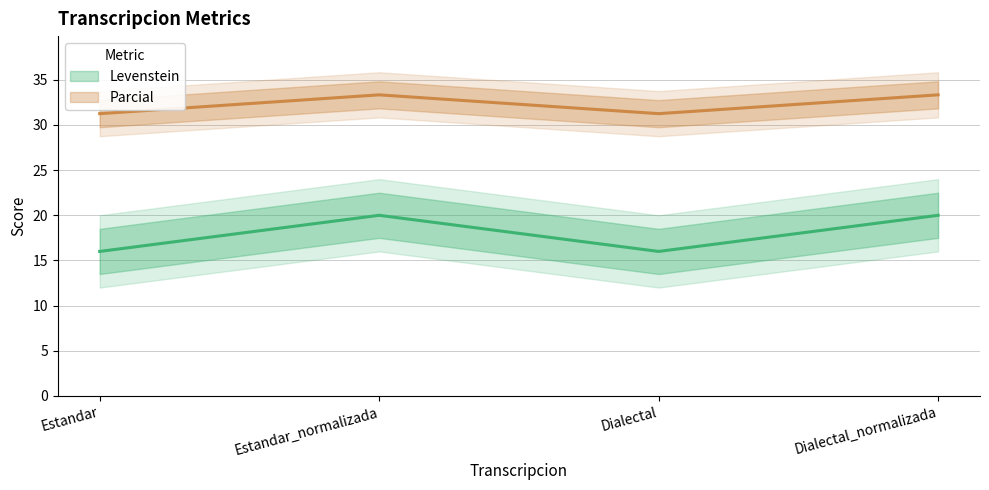

What is the sum of the Levenstein values at Estandar and Estandar_normalizada?

36.0